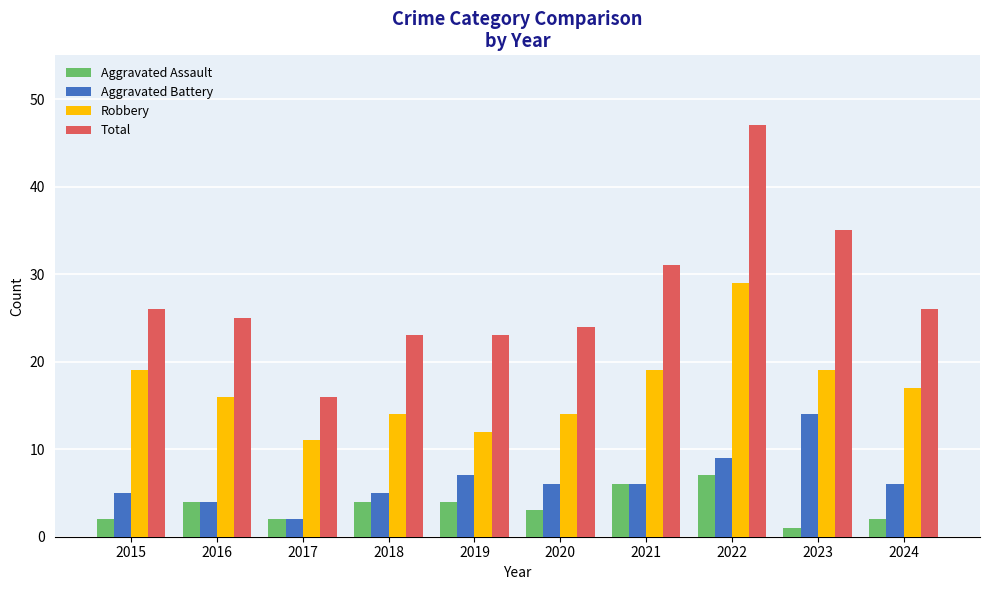

What is the sum of the Robbery values at 2021 and 2022?

48